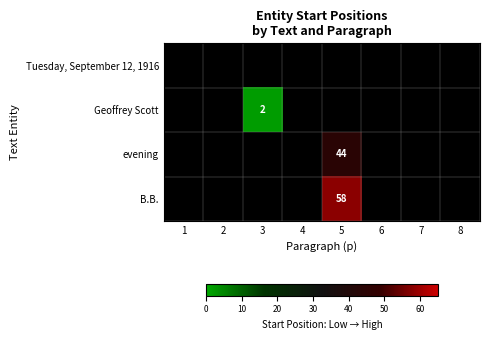

Which label corresponds to the largest value in the chart?

5